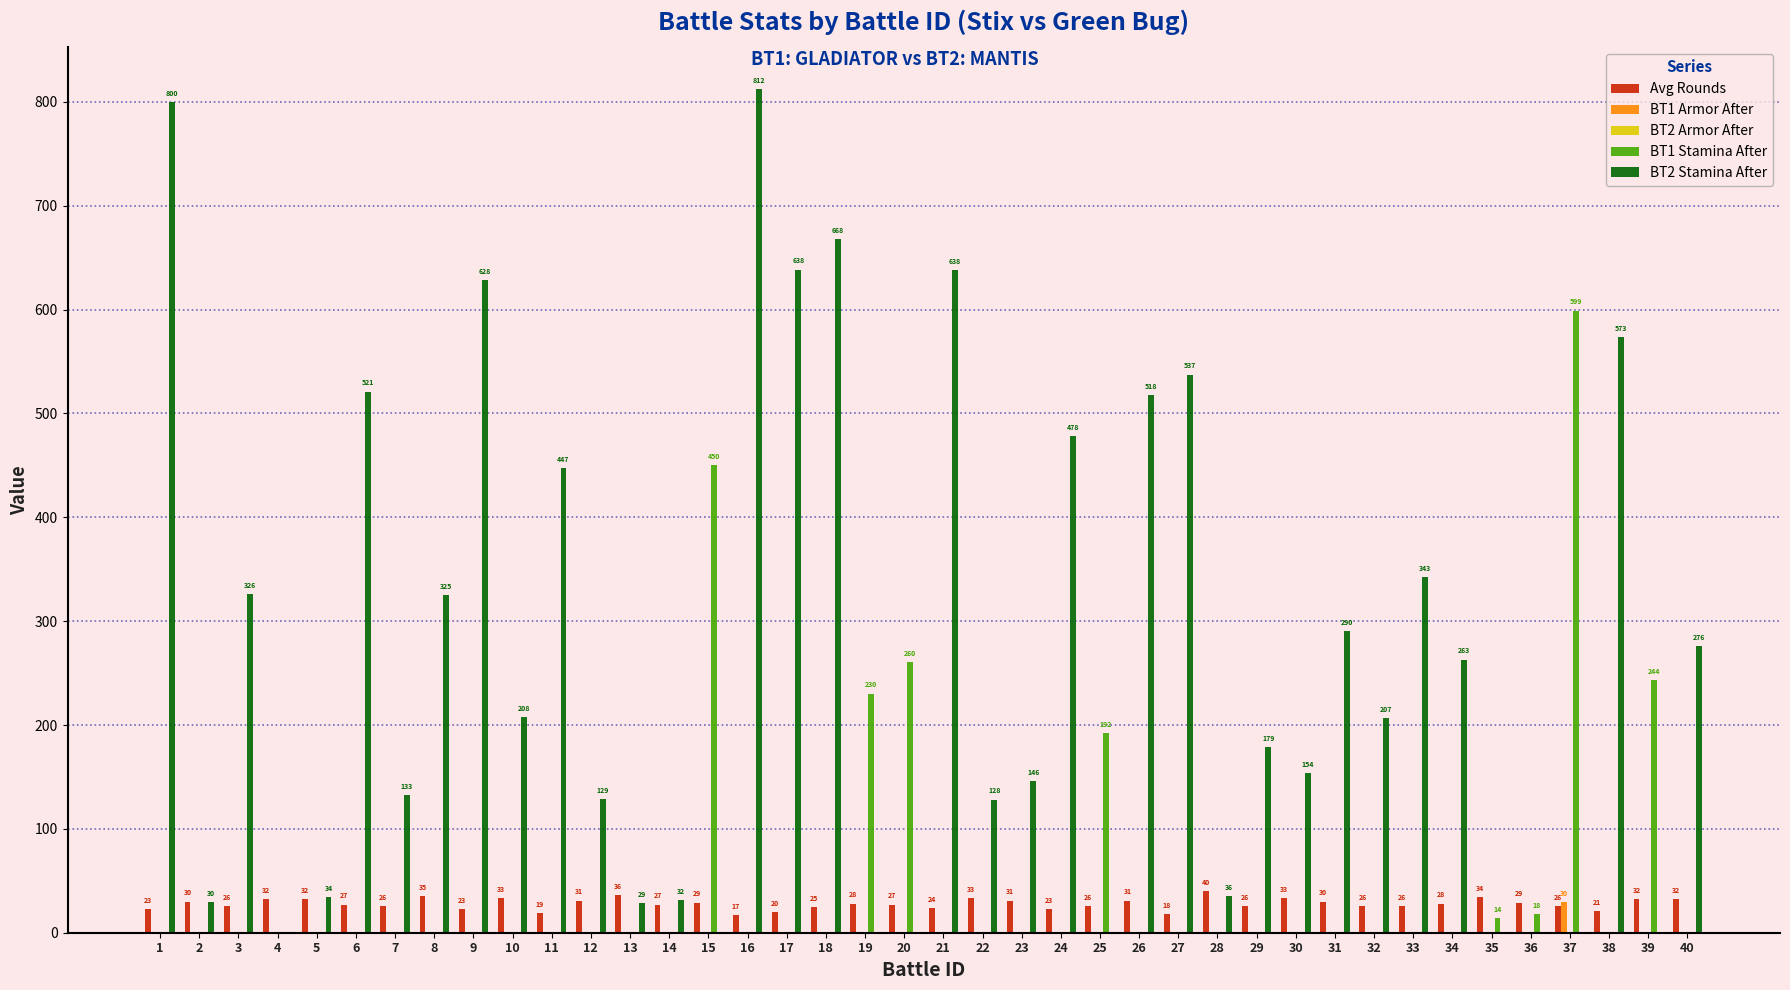

What is the sum of all BT1 Stamina After values?

2007.0